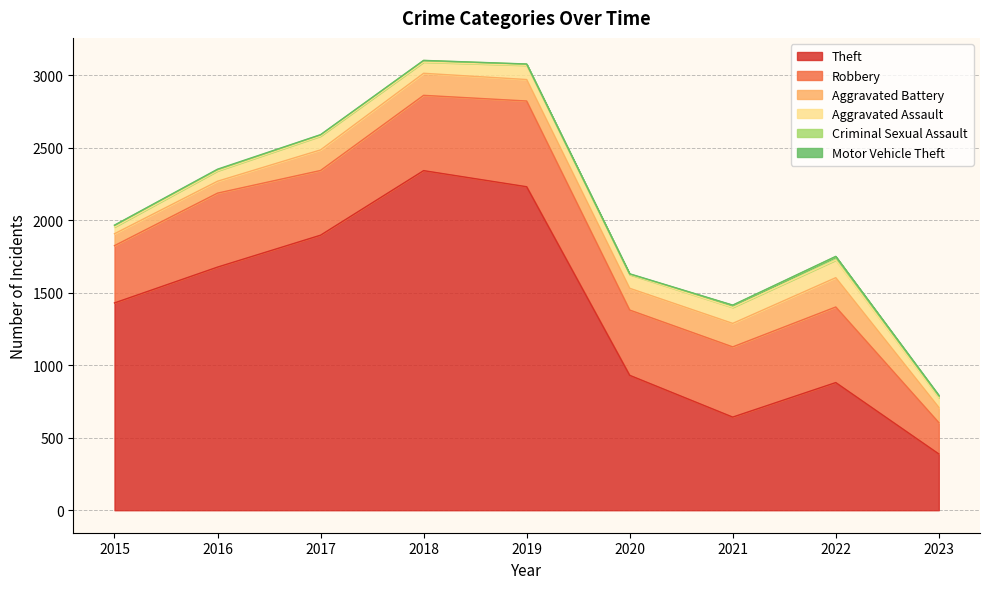

True or false: Theft and Aggravated Assault cross at least once.

False